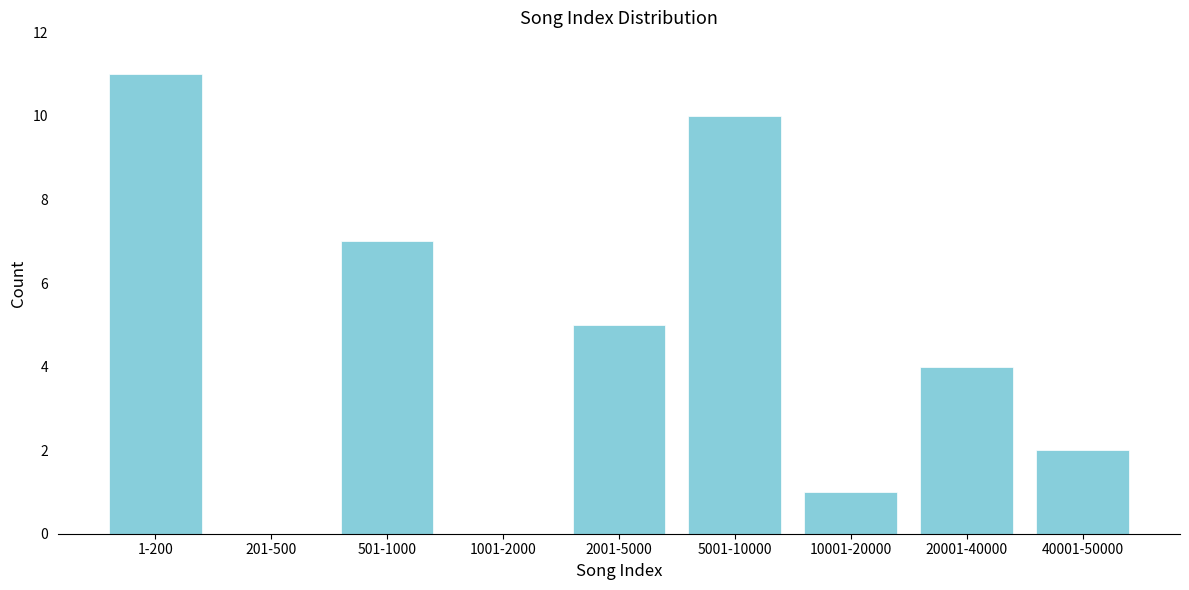

Reading left to right, list all the values displayed in this chart.

1-200=11	201-500=0	501-1000=7	1001-2000=0	2001-5000=5	5001-10000=10	10001-20000=1	20001-40000=4	40001-50000=2